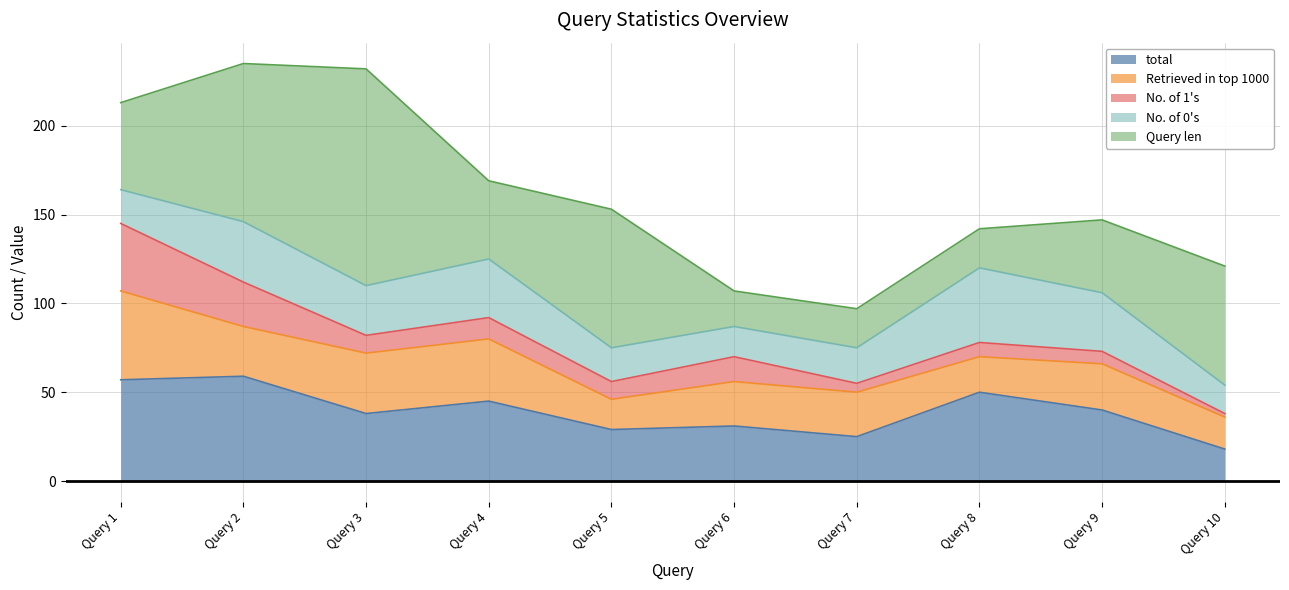

What is the difference between the highest and lowest values at 10?

65.0